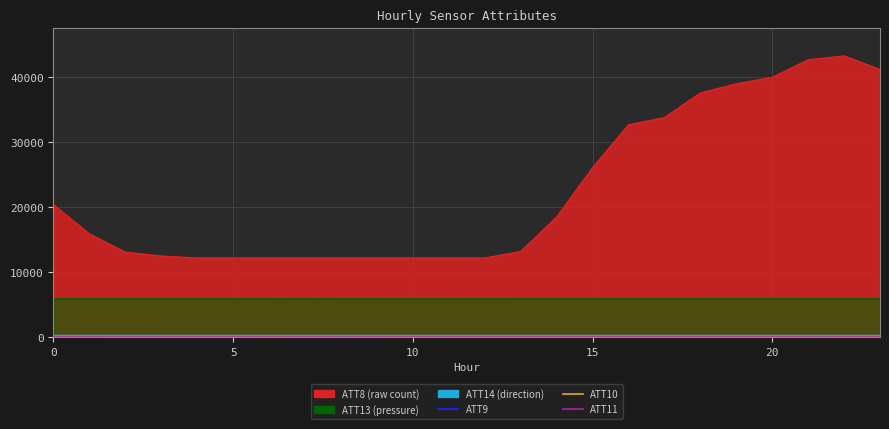

Does the chart display data point markers on the line(s)?

No